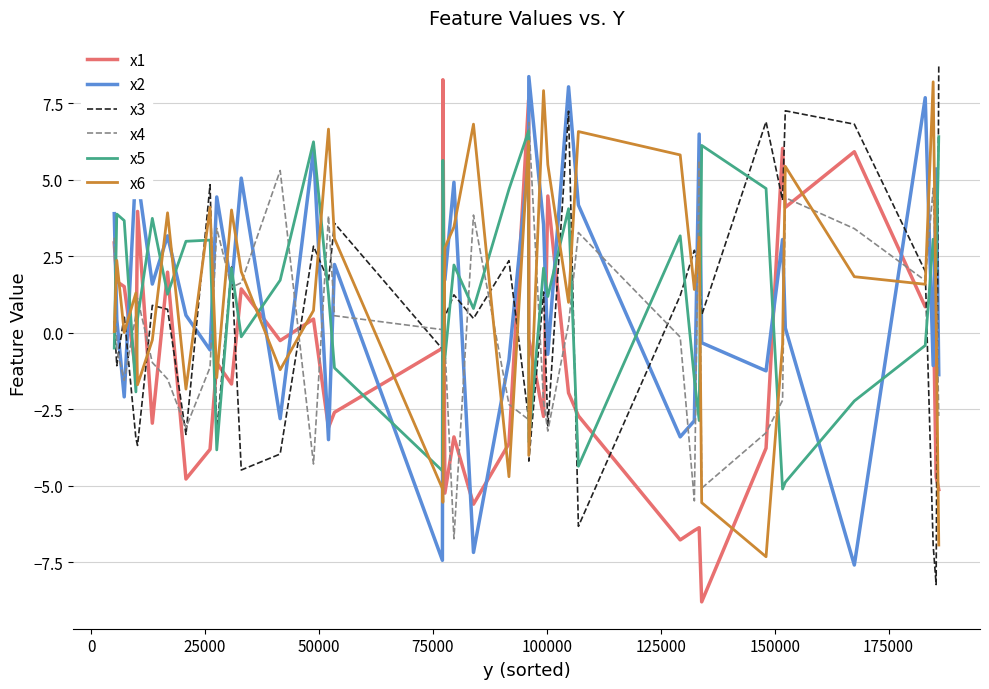

In x3, how many points are higher than both neighbors (excluding endpoints)?

13